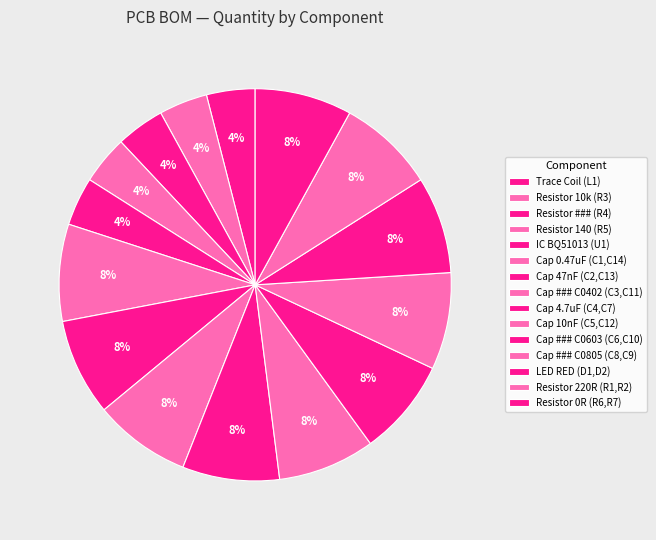

How many slices are in this pie chart?

15